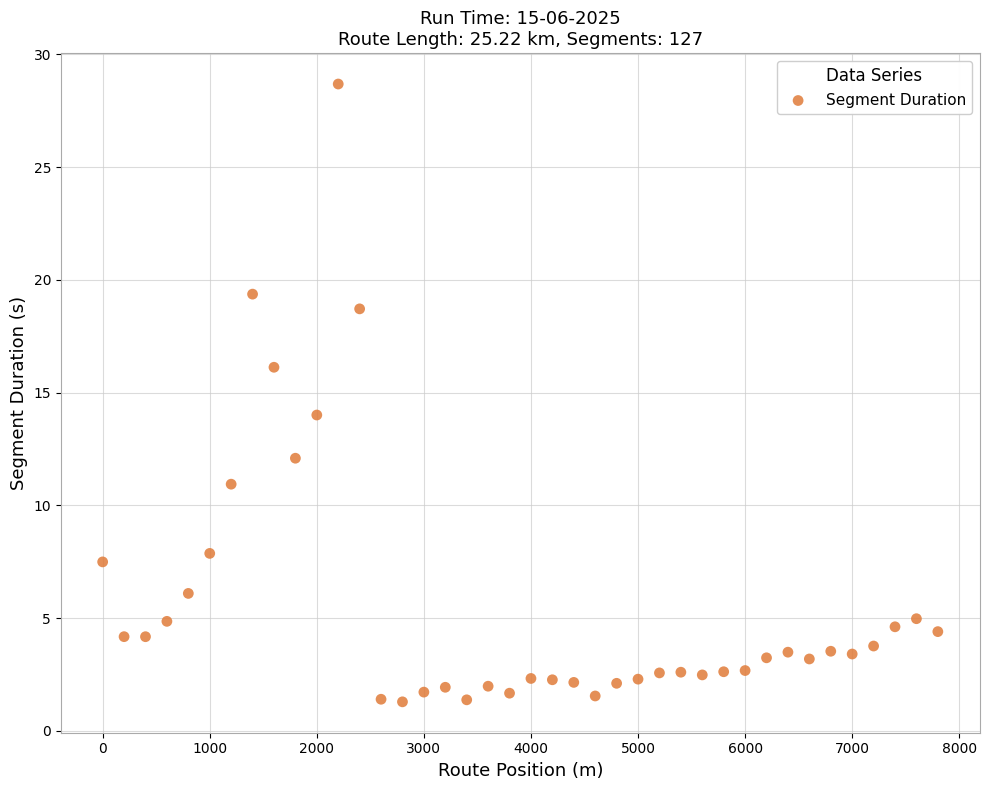

What is the range of Y values (max minus min)?

27.4